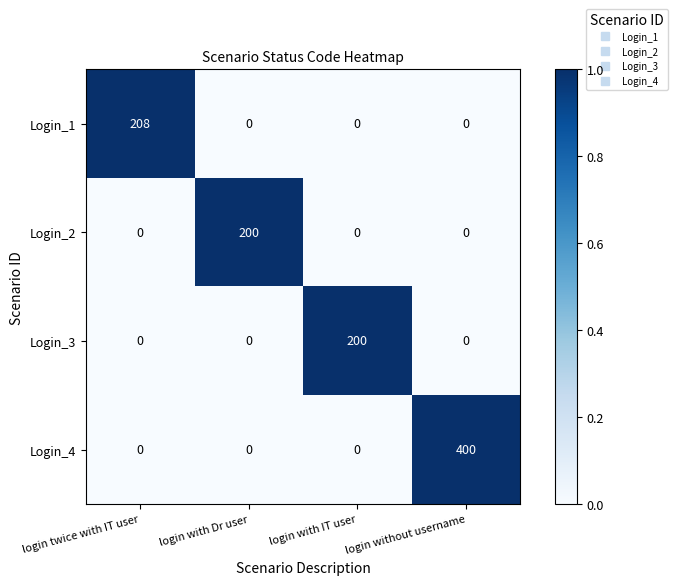

Which series has the widest spread of values?

Login_4